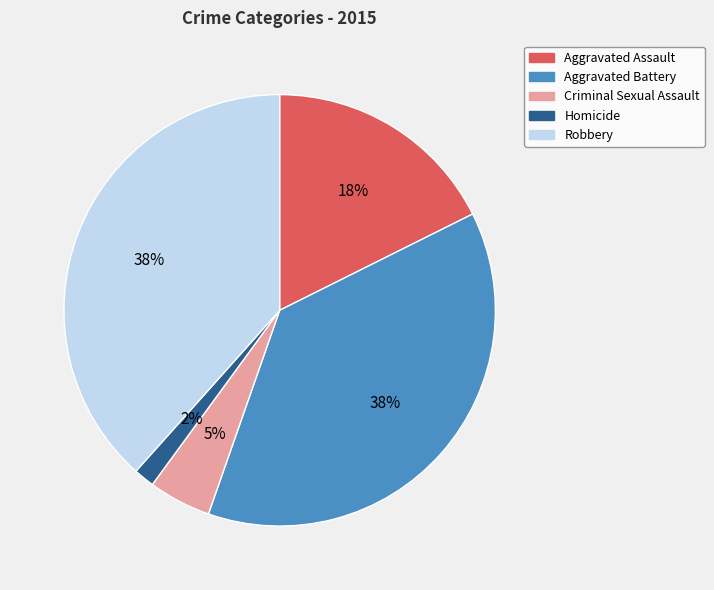

The Robbery slice represents 38% of the pie. True or false?

True